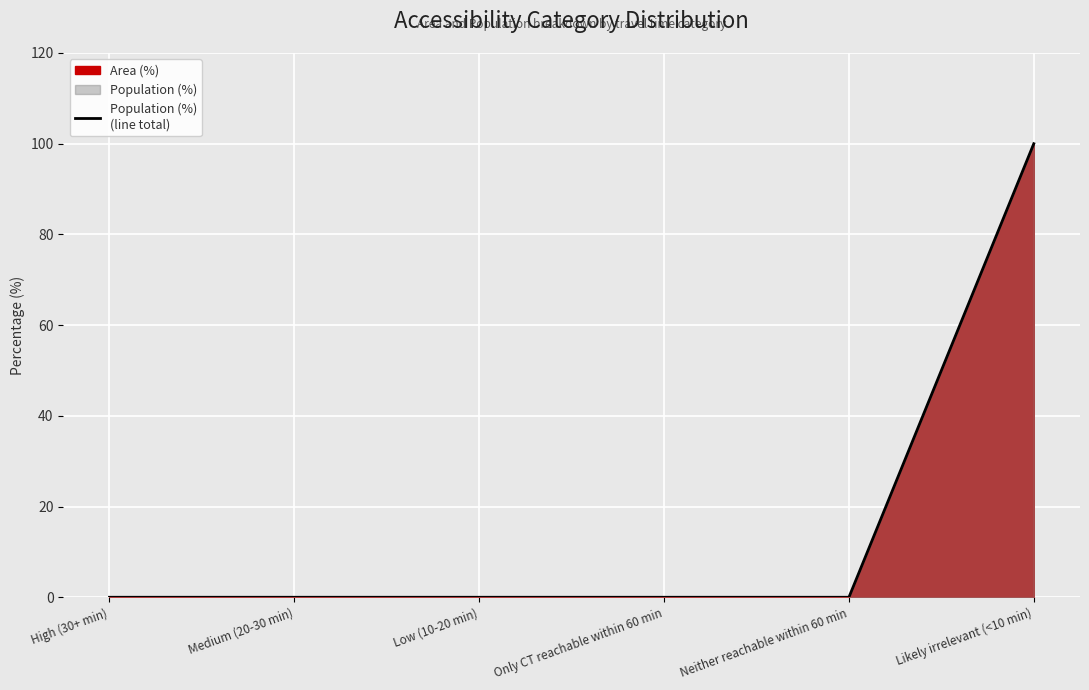

What is the maximum value shown in the chart?

100